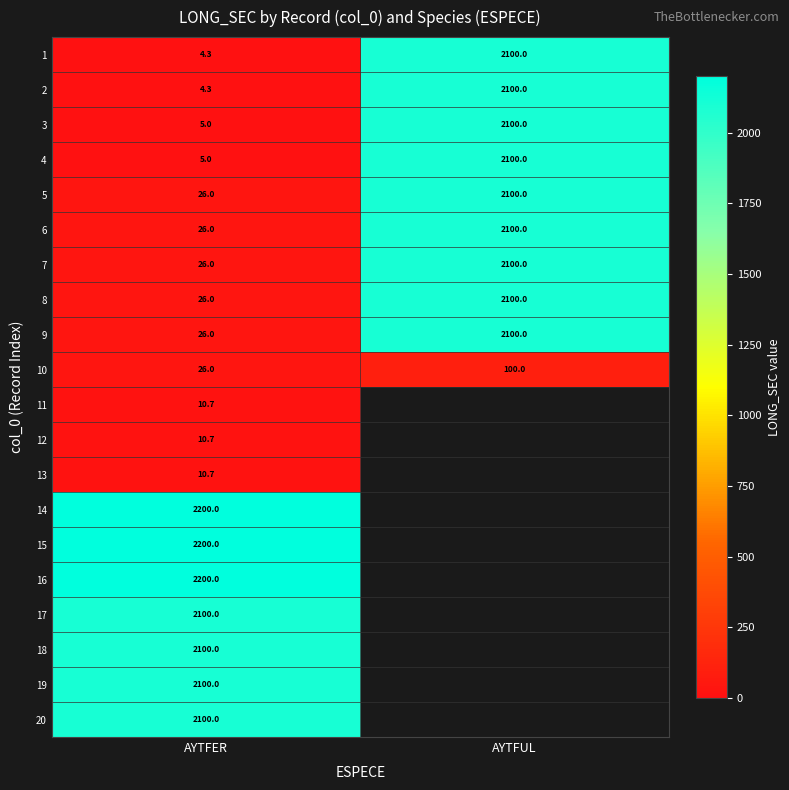

What is the difference between the maximum and minimum values in the 10 series?

74.0